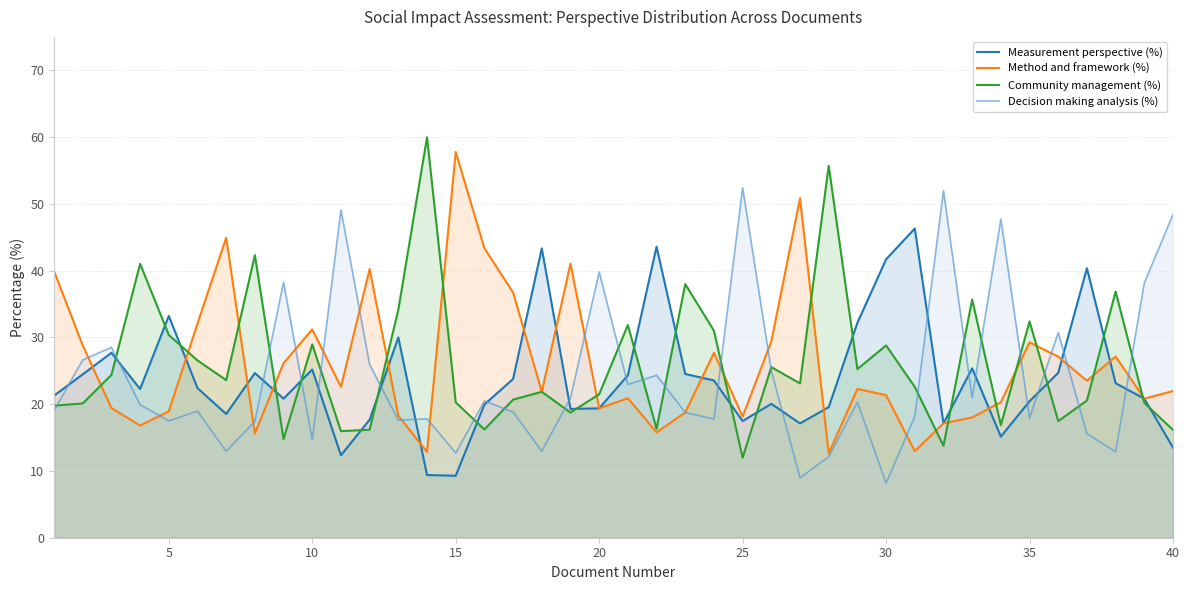

What is the smallest value displayed?

8.2